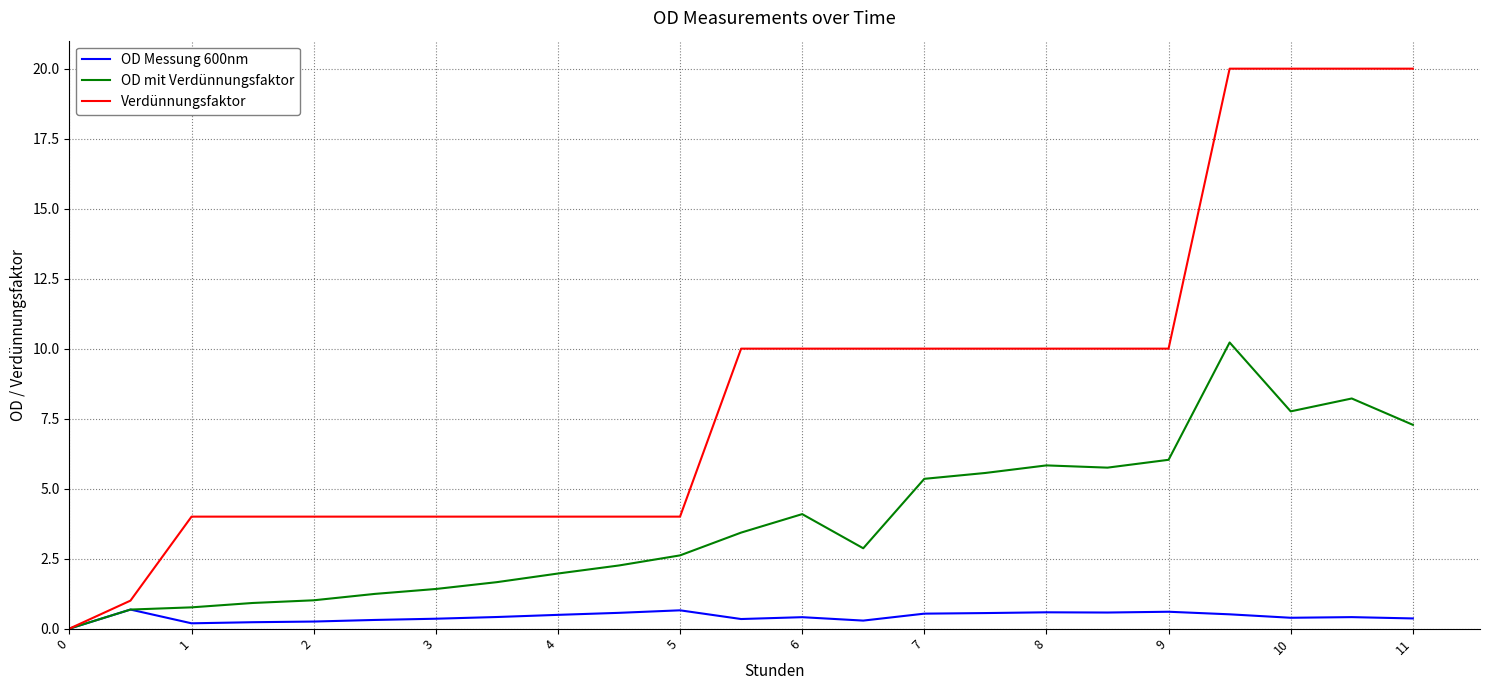

Is this an area chart (filled region under the line)?

No